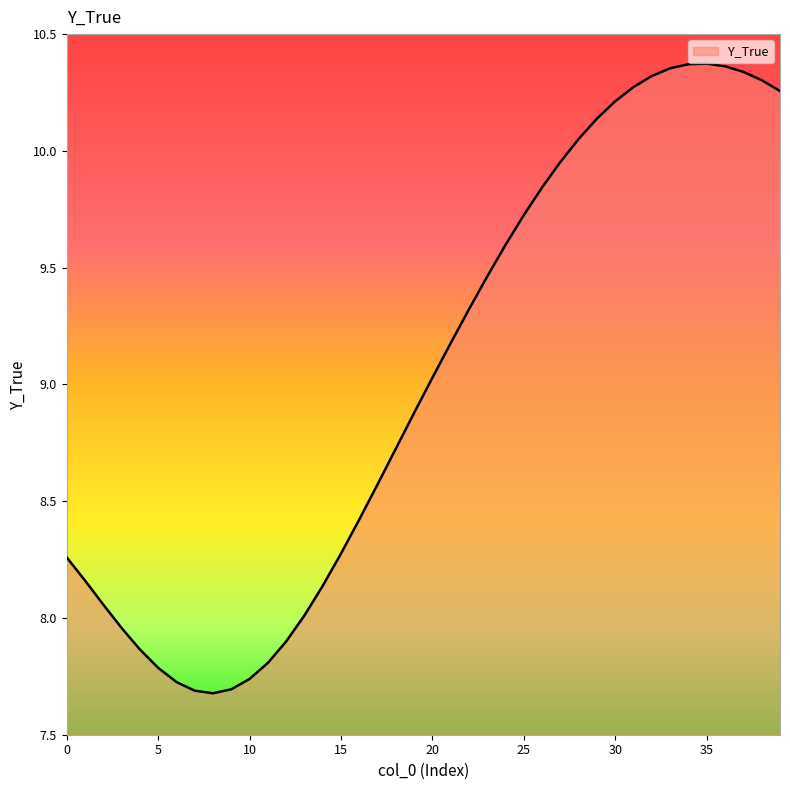

What is the difference between the maximum and minimum values?

2.7